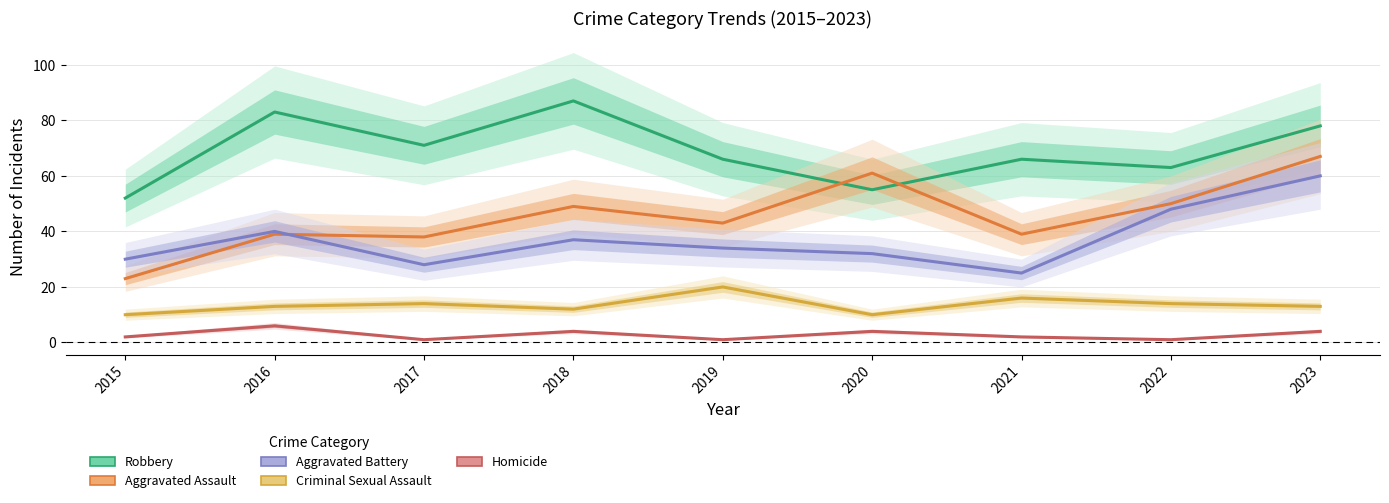

List the labels in order of Homicide value, smallest first.

2017, 2019, 2022, 2015, 2021, 2018, 2020, 2023, 2016